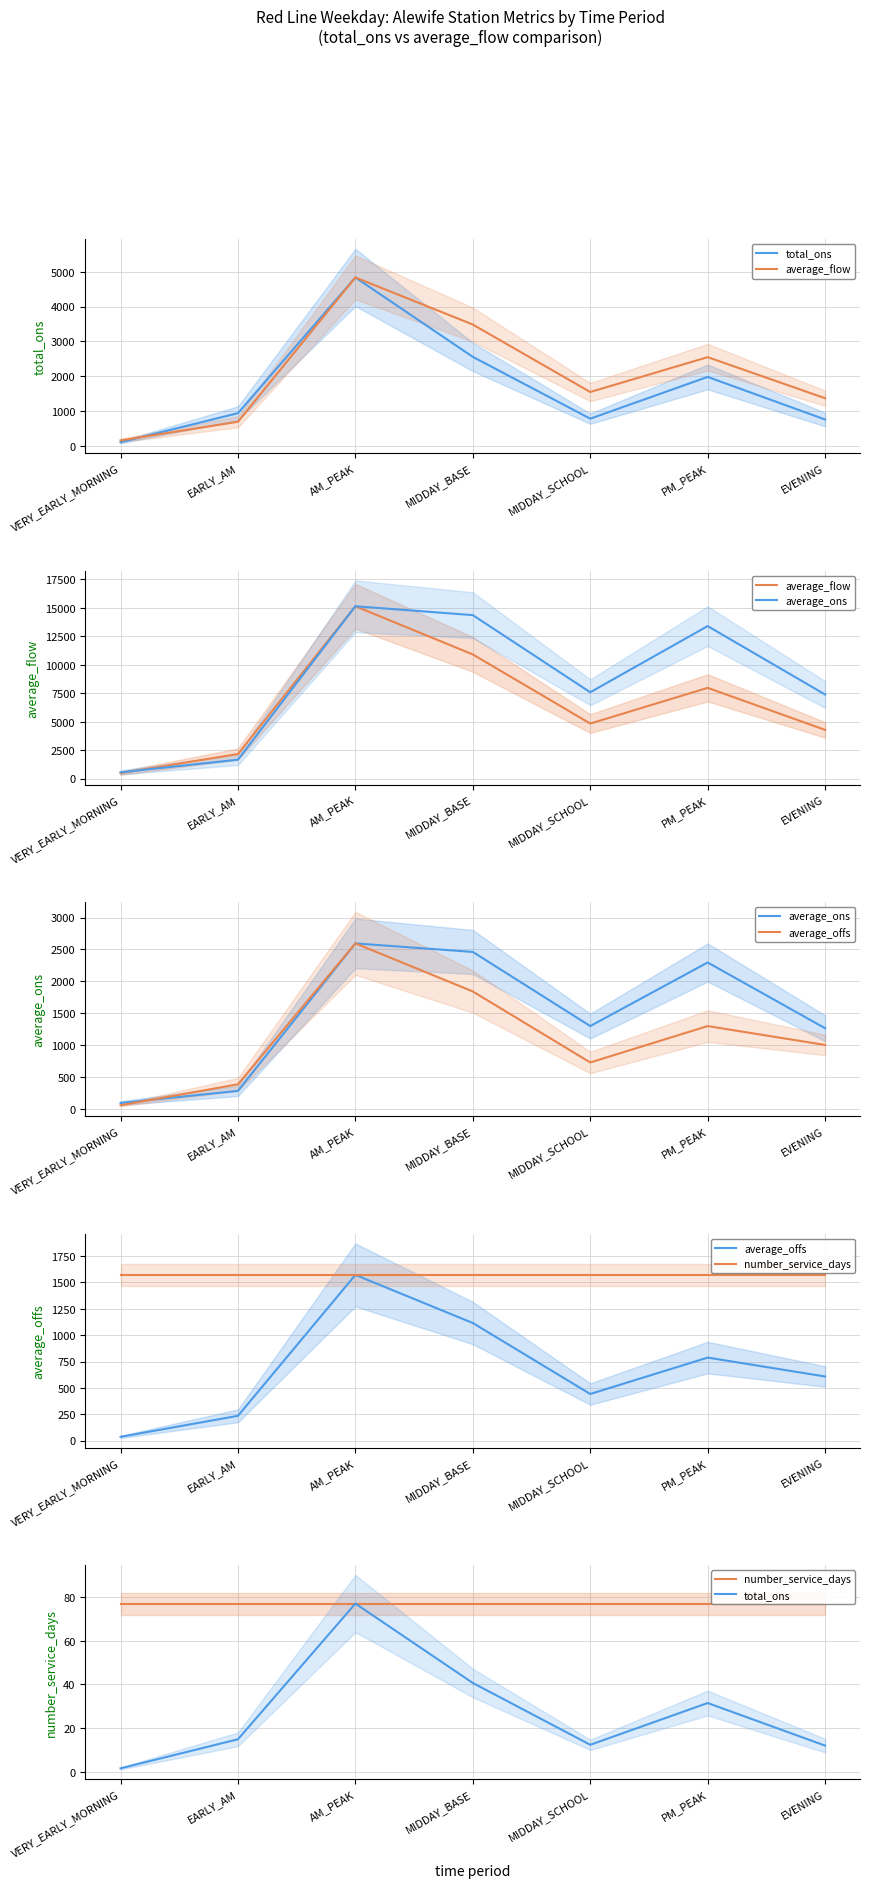

What is the difference between the highest and lowest values at MIDDAY_SCHOOL?

4822.6